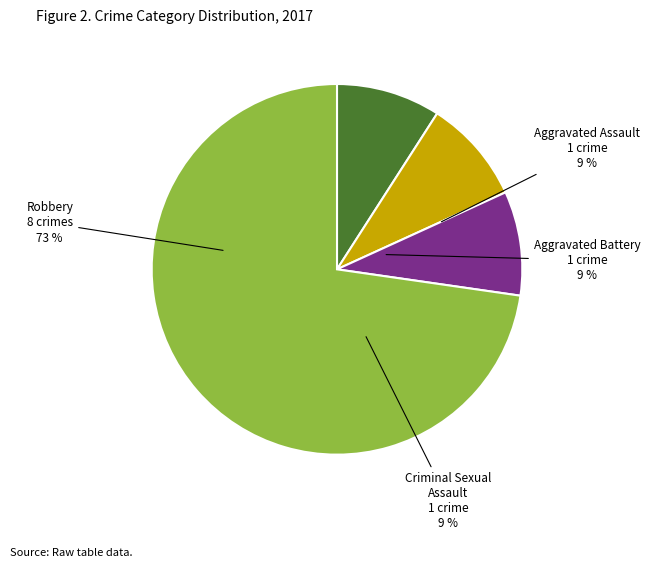

How many segments does this pie chart have?

4